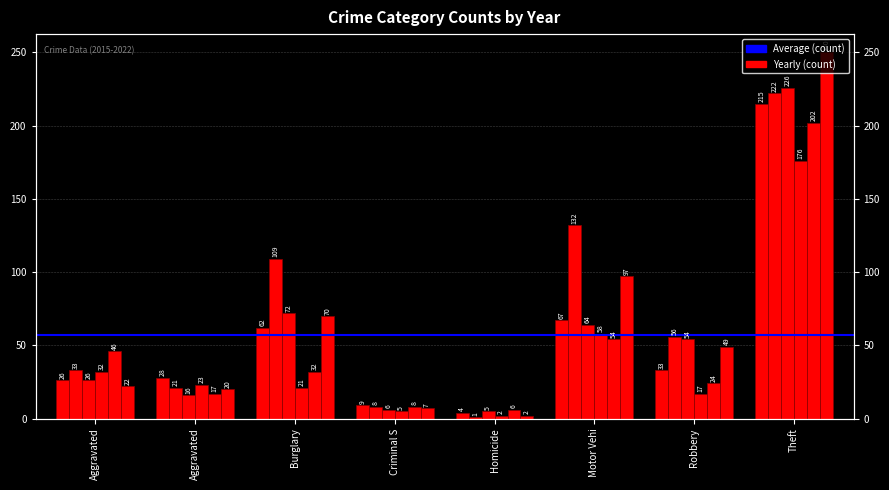

What is the maximum value shown in the chart?

250